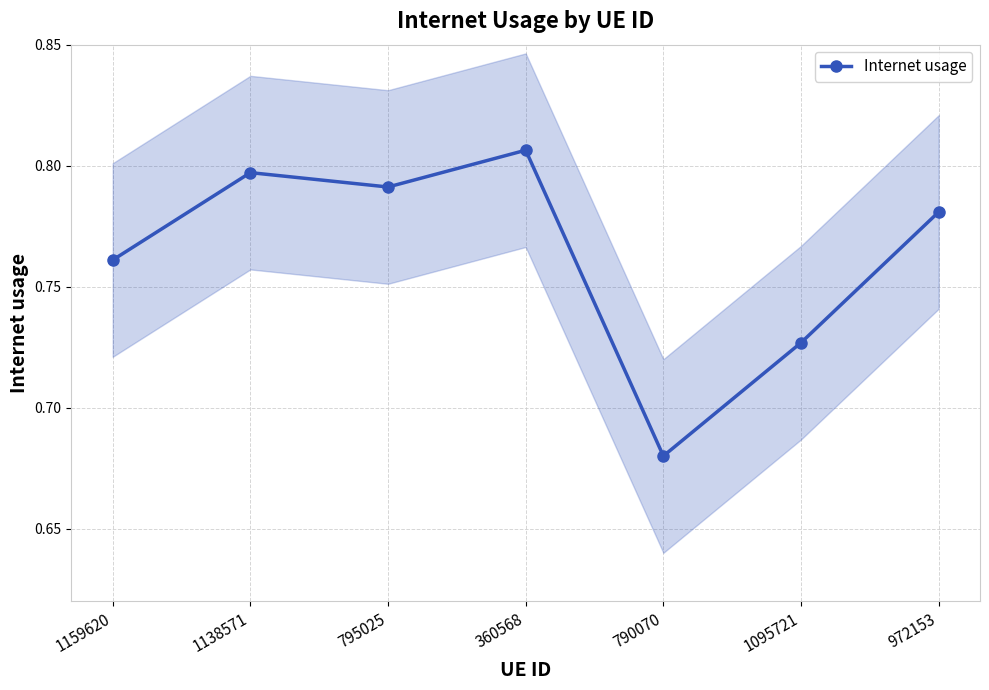

What is the difference between the maximum and minimum values?

0.1